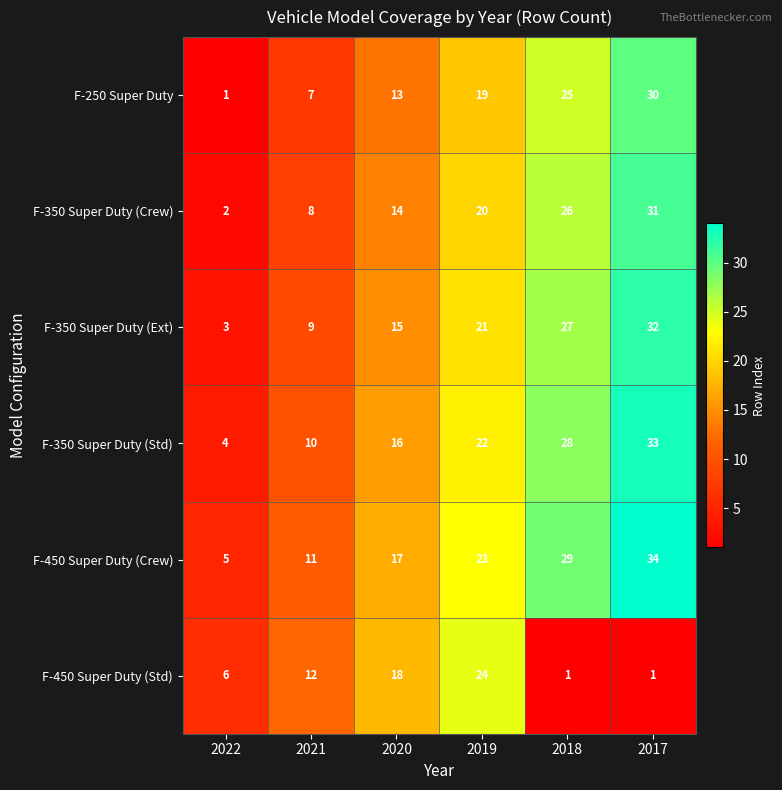

What is the spread (max minus min) of values at 2018?

28